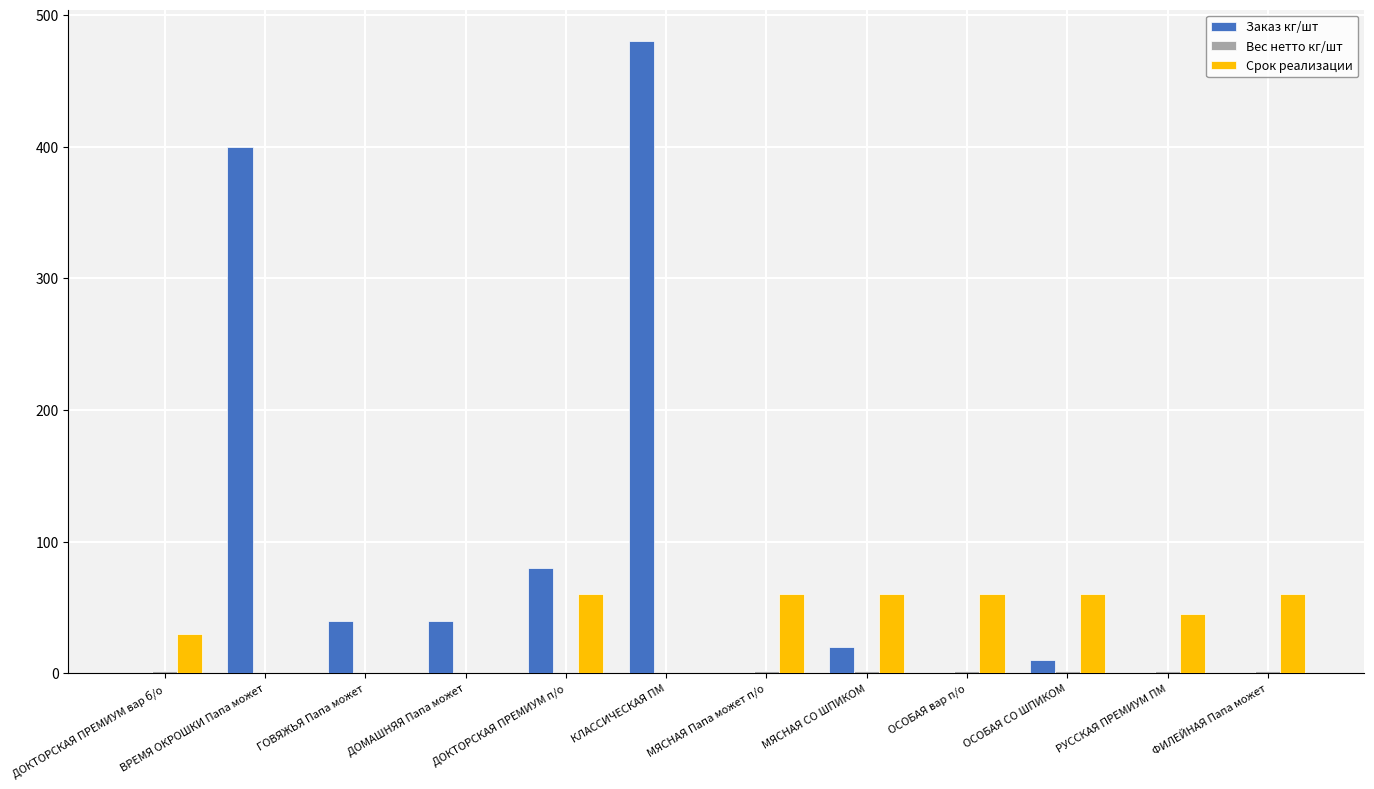

Which series has the largest total across all categories?

Заказ кг/шт